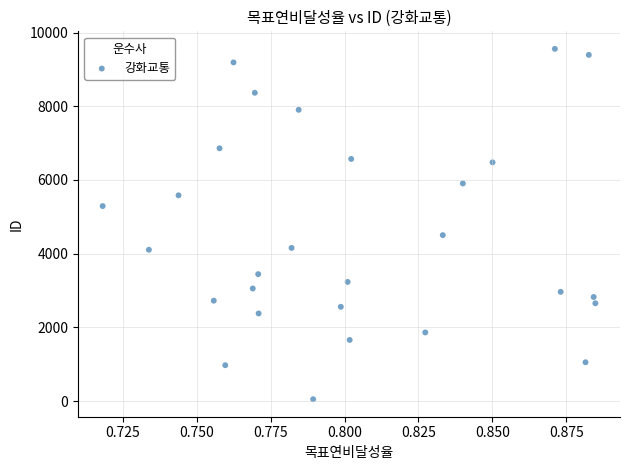

What is the range of Y values (max minus min)?

9511